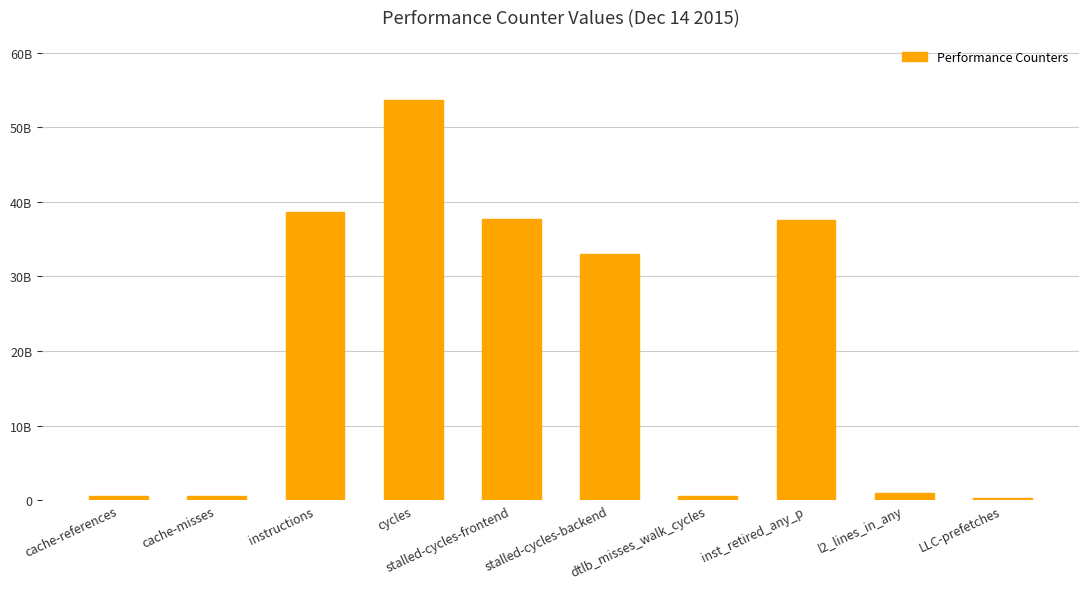

Does the chart contain stacked bars?

No